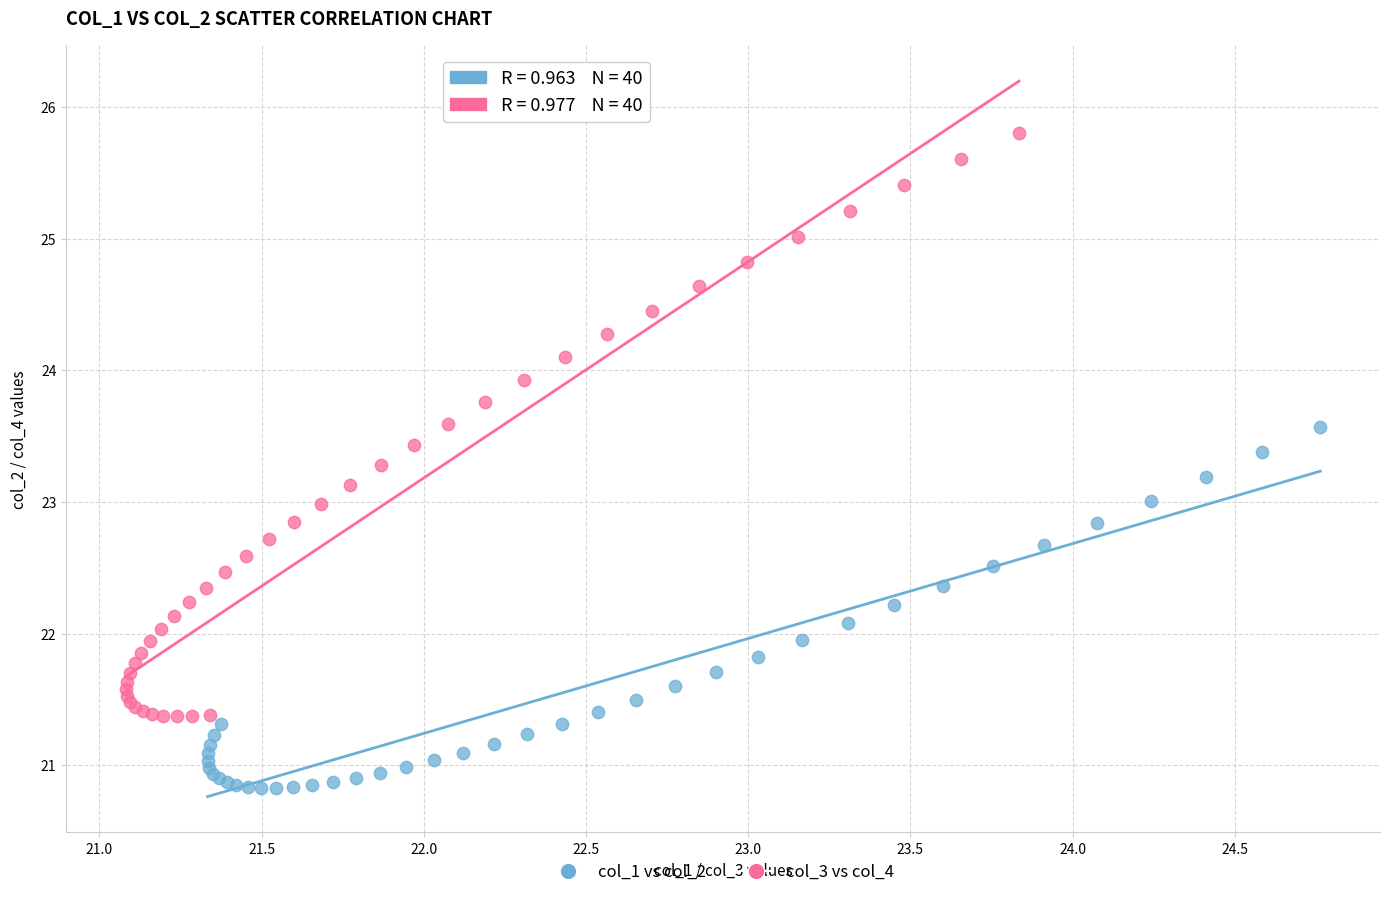

Which series has the largest Y range (max minus min)?

col_3 vs col_4